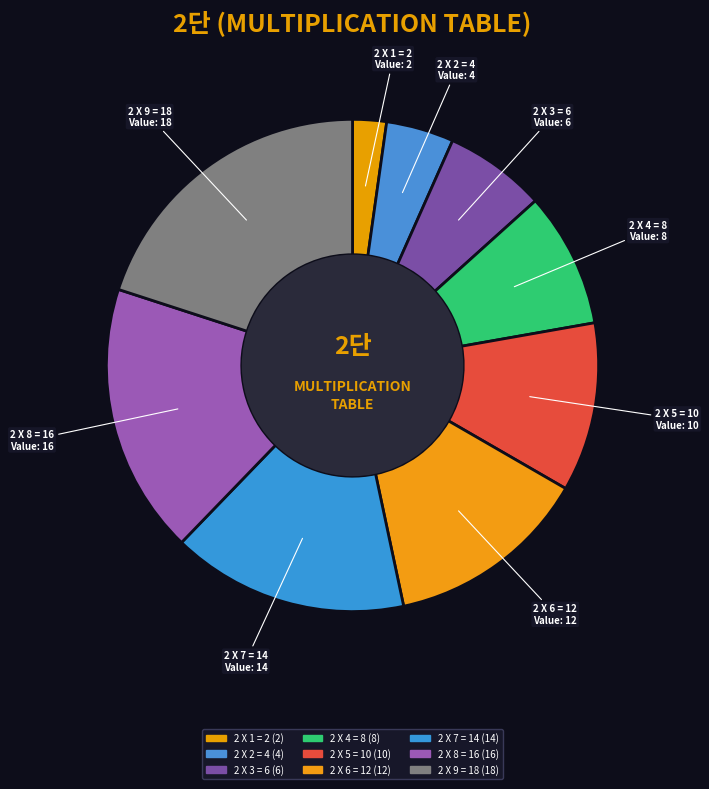

Is the sum of 2 X 2 = 4 and 2 X 4 = 8 greater than half?

No